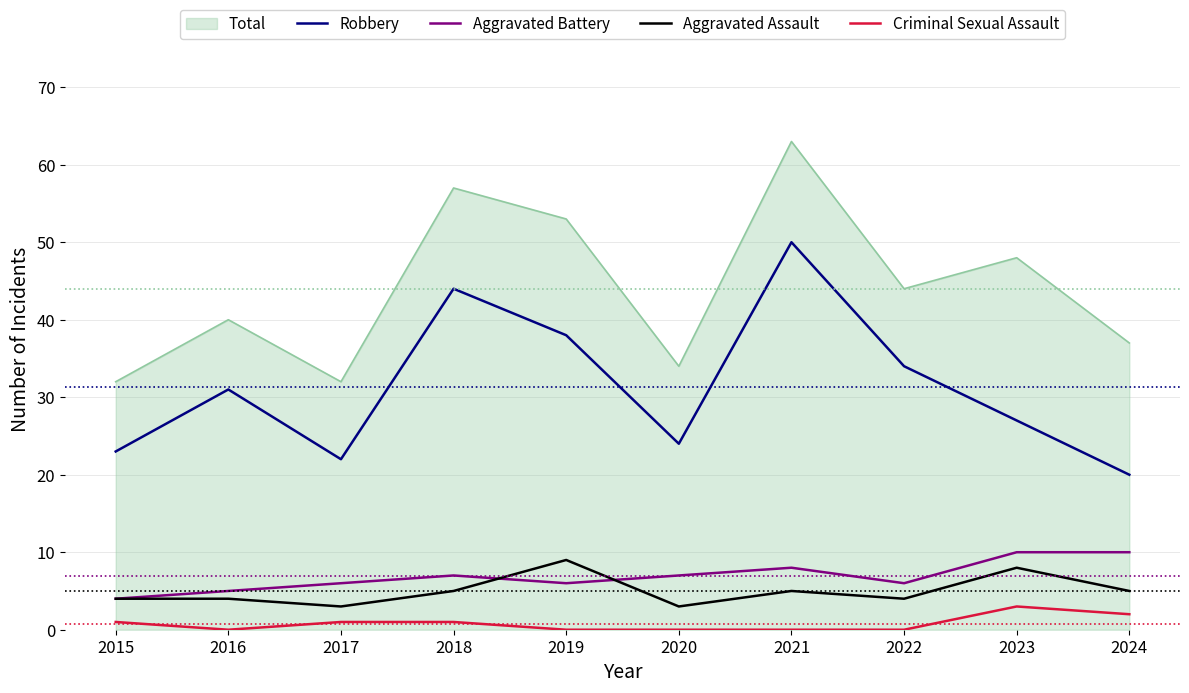

What is the sum of the Robbery values at 2019 and 2015?

61